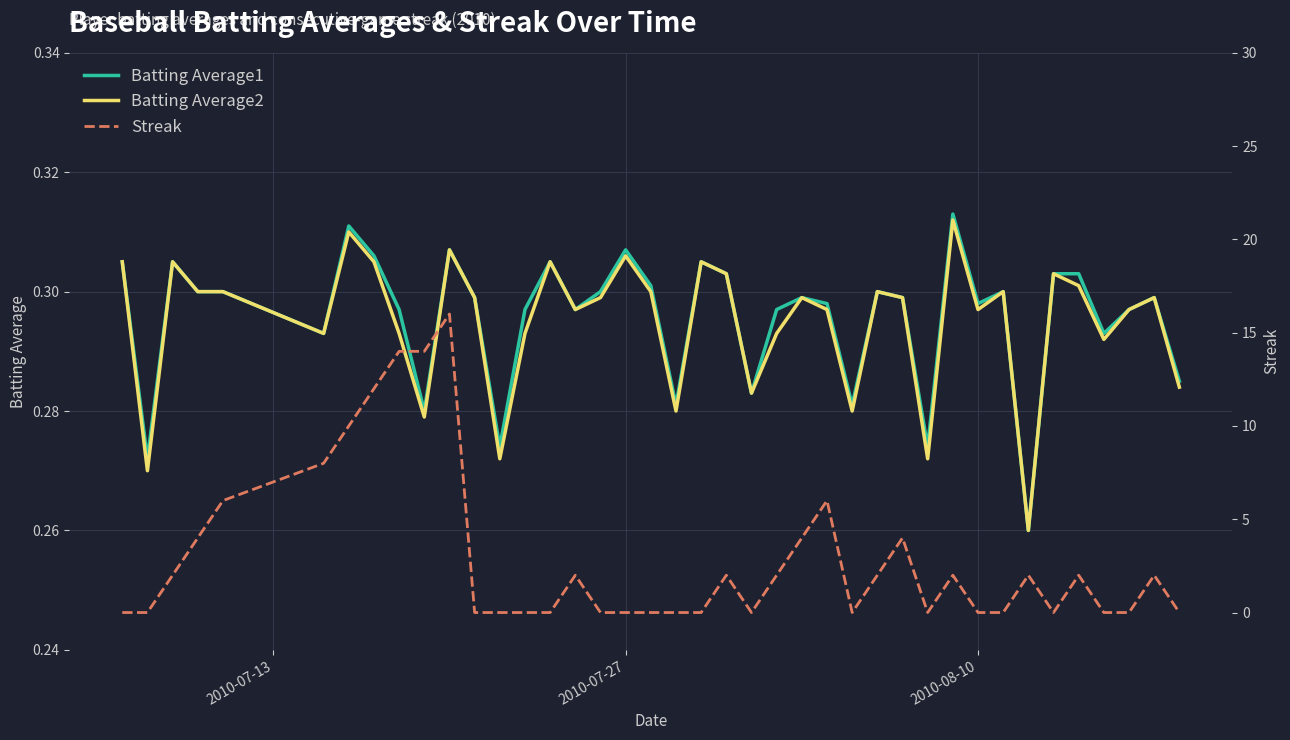

Count the number of data series in this chart.

3